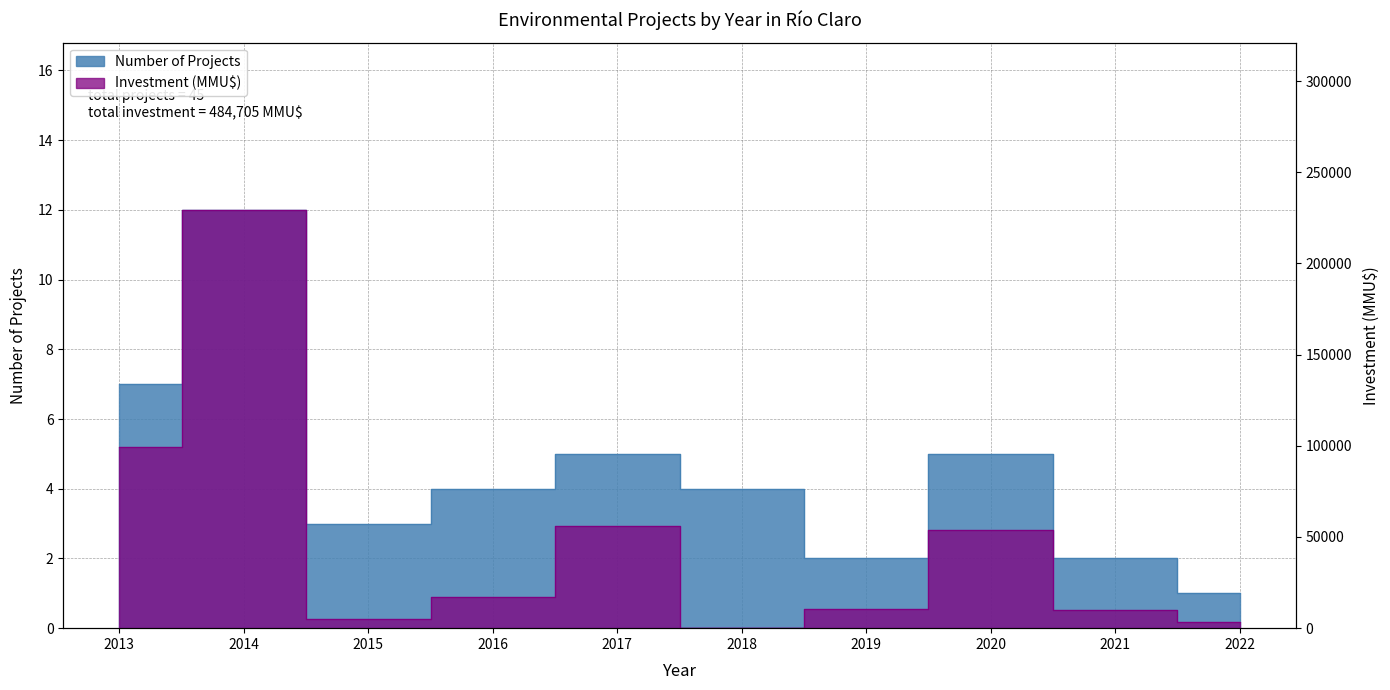

Where is Investment (MMU$) nearest to the value 114865?

2013